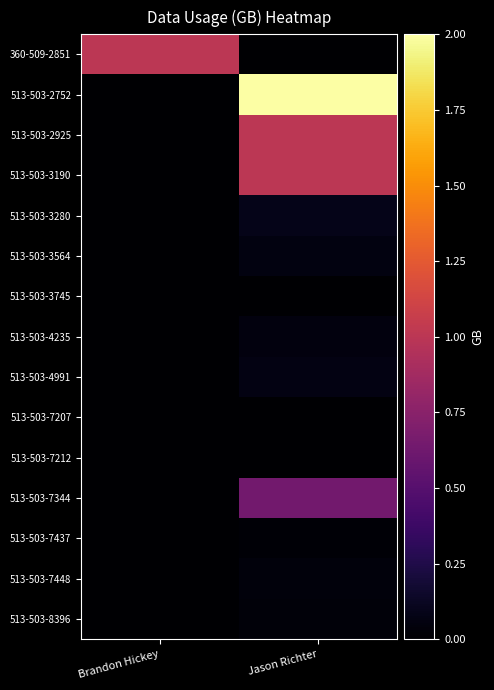

List the series in order of their peak value, lowest first.

513-503-7212, 513-503-7207, 513-503-3745, 513-503-7437, 513-503-8396, 513-503-7448, 513-503-4235, 513-503-3564, 513-503-4991, 513-503-3280, 513-503-7344, 360-509-2851, 513-503-2925, 513-503-3190, 513-503-2752